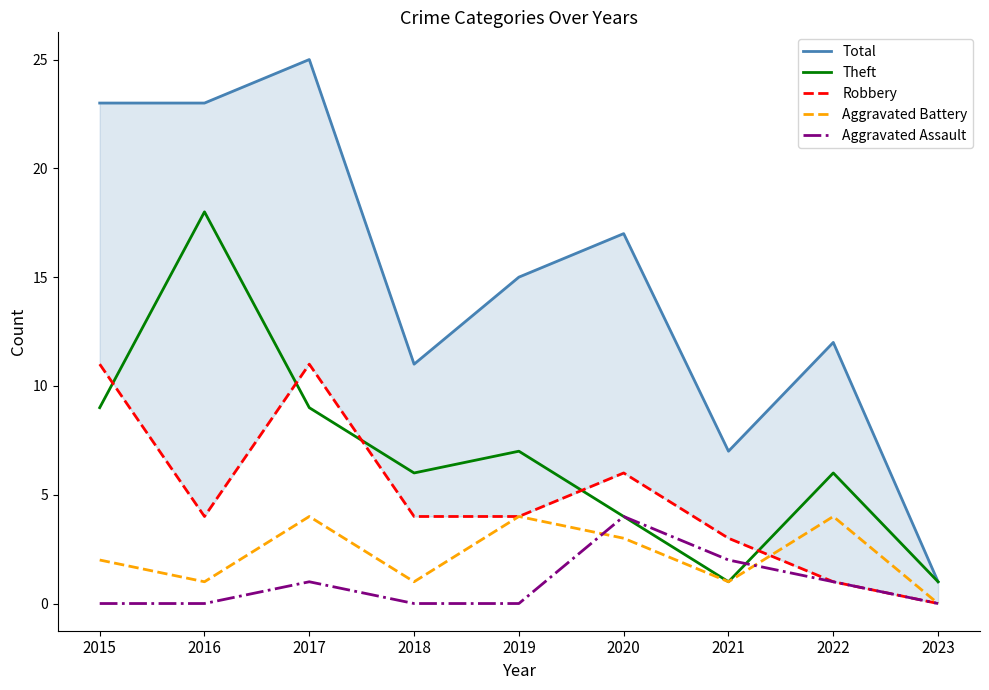

Is the value of Aggravated Battery at 2015 greater than the value of Theft at 2019?

No